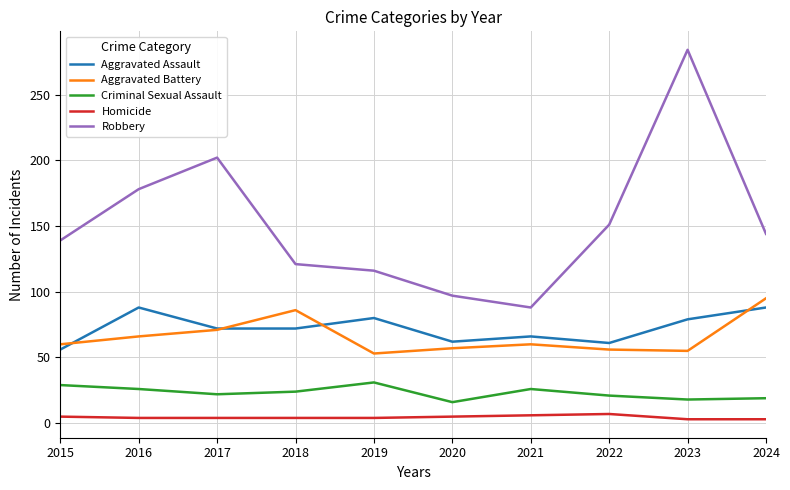

What is the difference between the highest and lowest values at 2022?

144